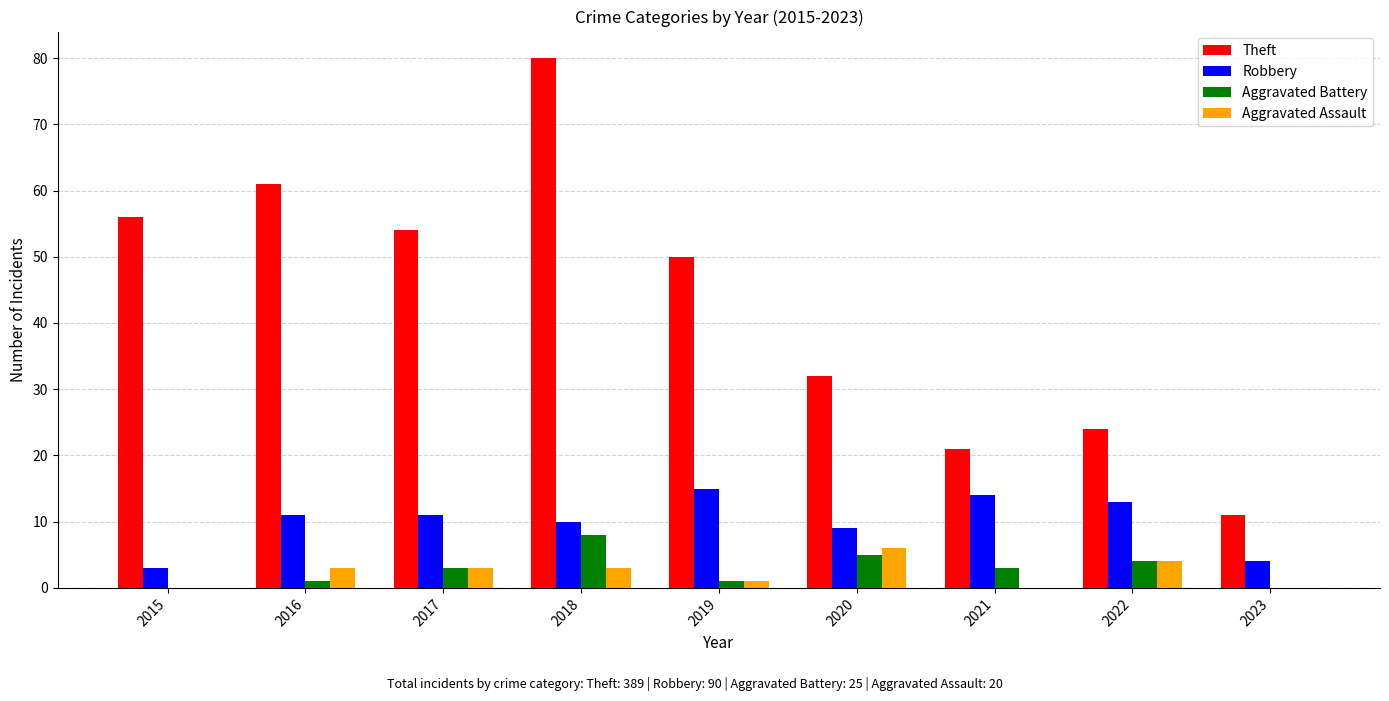

What is the approximate value of Aggravated Assault at 2018?

3